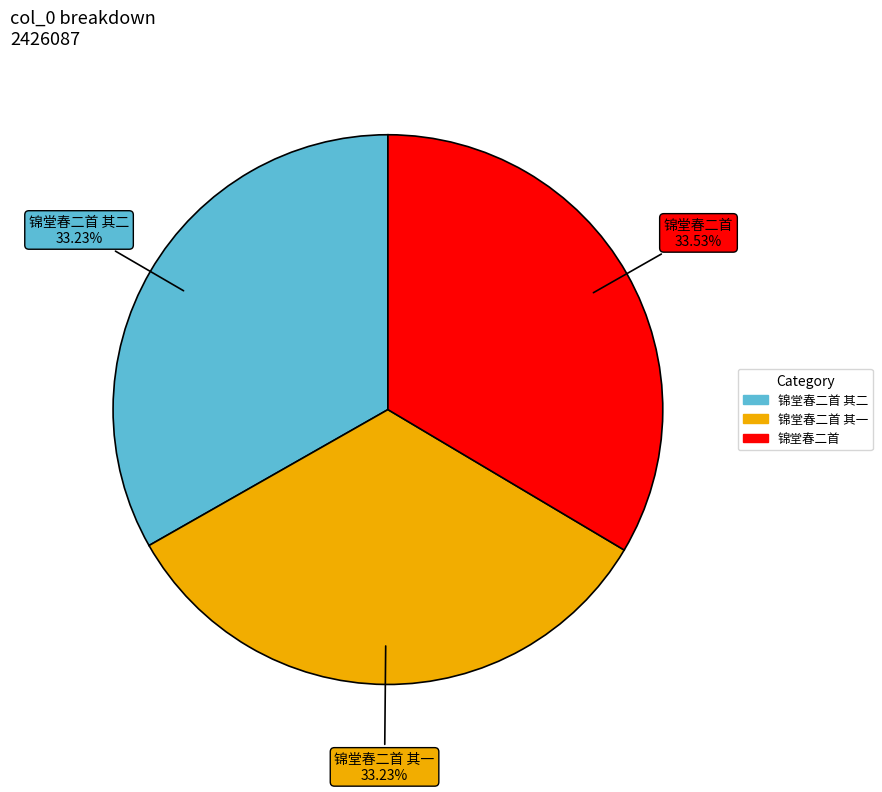

Is there a majority slice in this chart?

No